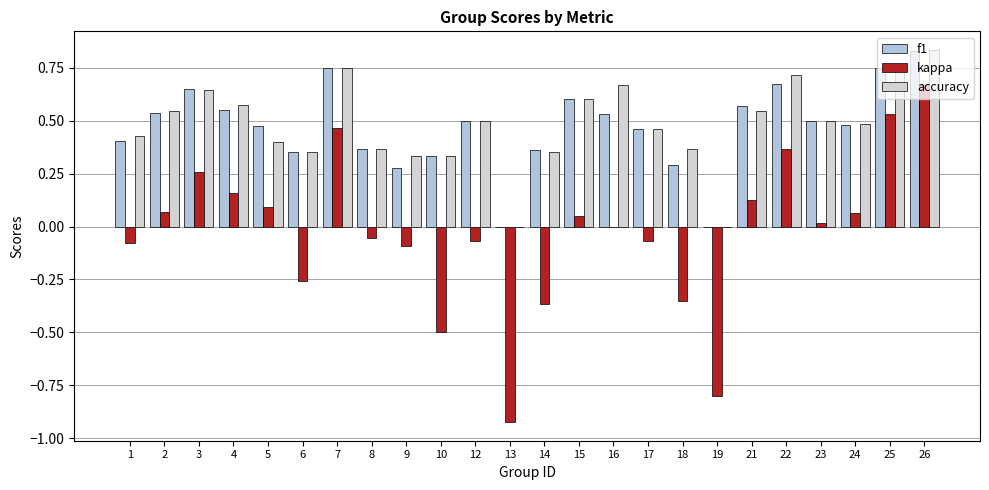

What is the spread (max minus min) of values at 8?

0.4